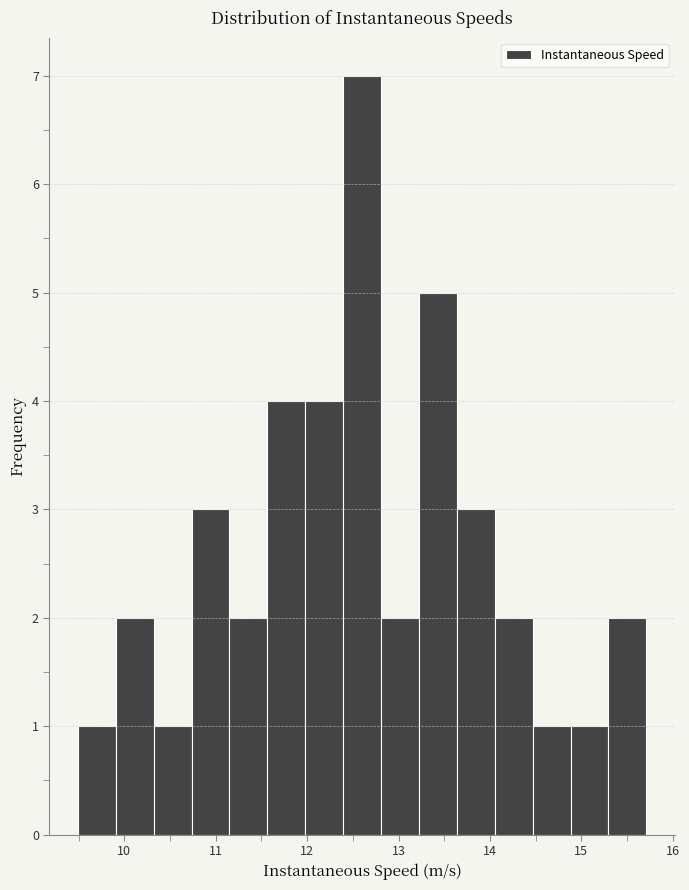

What is the height of the bar covering 11.1 to 11.6 on the x-axis? Neither the bar edges nor the heights are printed on the chart, so give them approximately, as read against the axes.

2